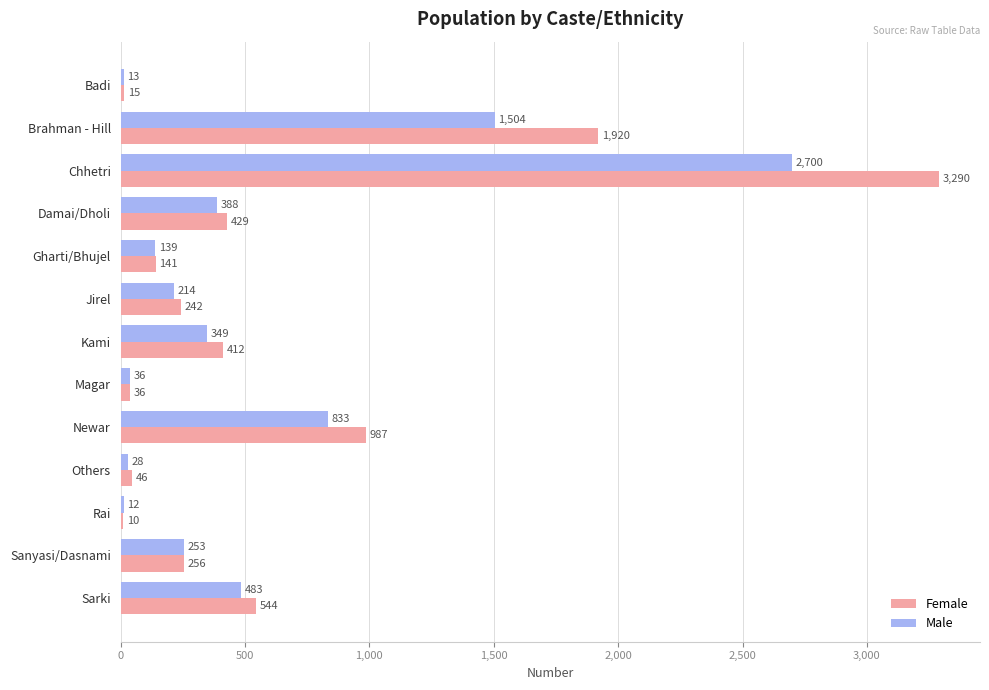

What is the greatest value displayed?

3290